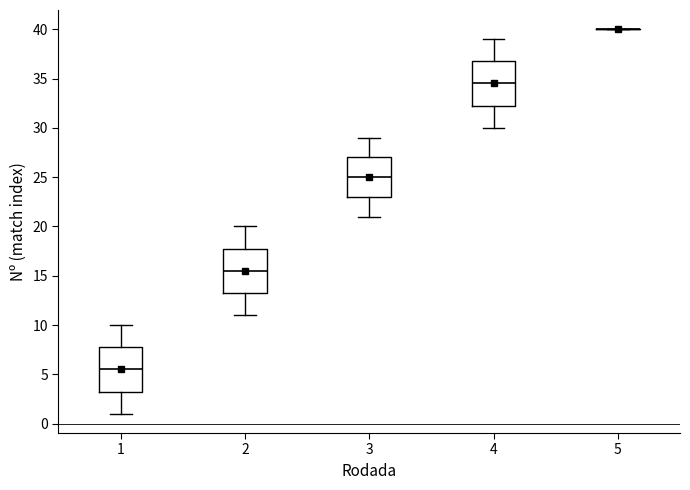

Reading left to right, read every box against the y-axis: the position of its median line, the range the box covers, and the ends of its whiskers. The values are not printed on the chart, so give them approximately, as read against the axis.

1: median 5.5, box 3.5 to 8.0, whiskers 1.0 to 10.0
2: median 15.5, box 13.5 to 18.0, whiskers 11.0 to 20.0
3: median 25.0, box 23.0 to 27.0, whiskers 21.0 to 29.0
4: median 34.5, box 32.5 to 37.0, whiskers 30.0 to 39.0
5: box collapsed to a line at 40.0, whiskers 40.0 to 40.0